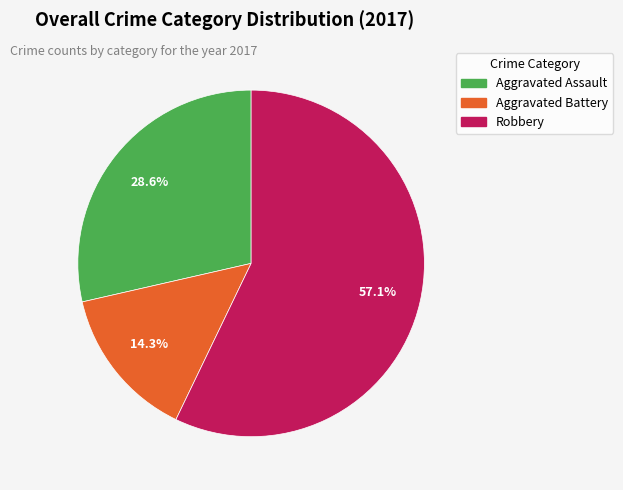

To the nearest percent, what is the difference between the Aggravated Assault and Aggravated Battery slice percentages?

14%